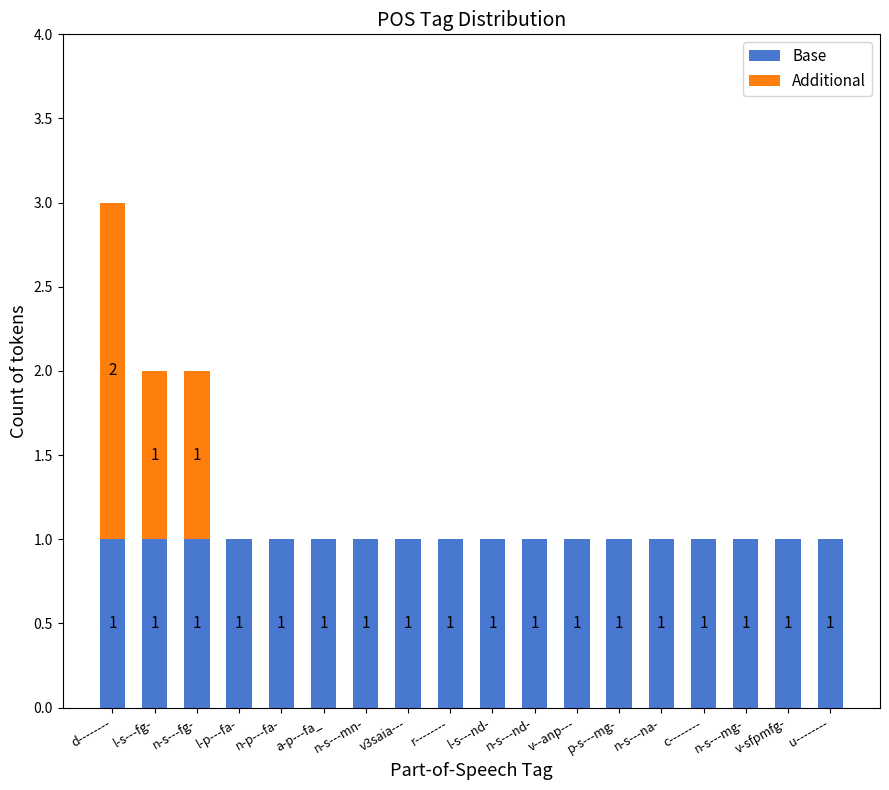

How many distinct data groups are displayed?

2